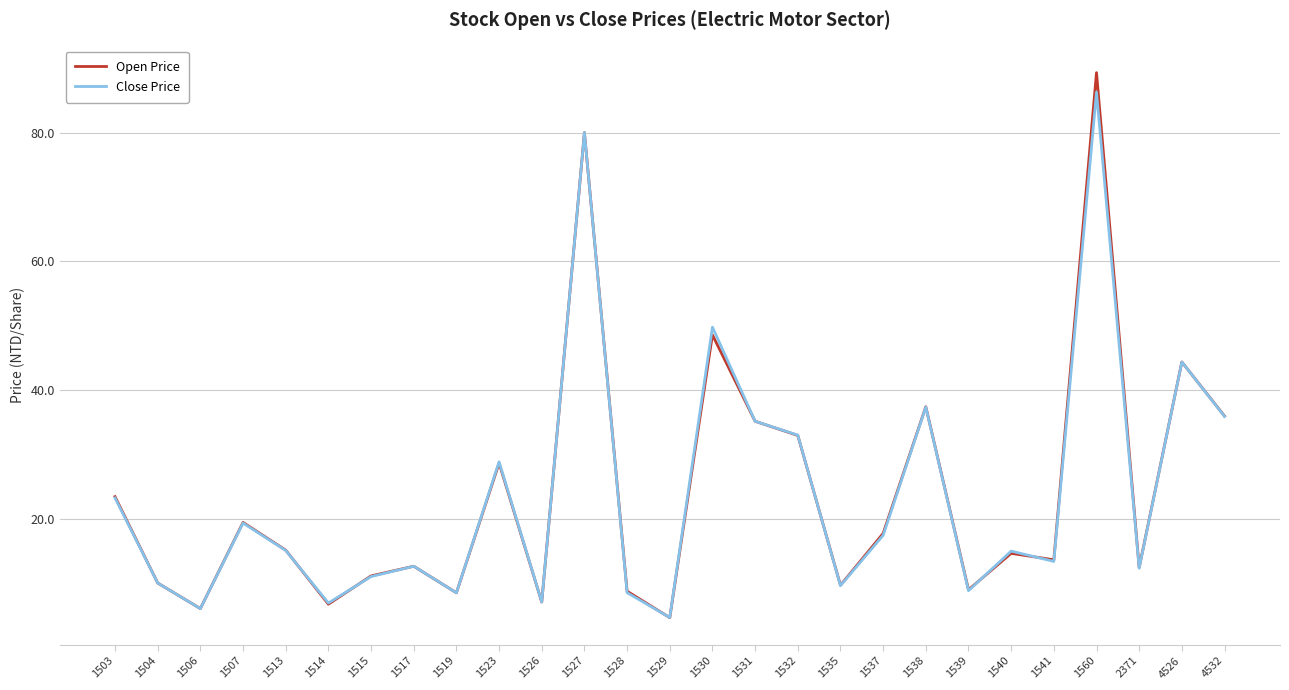

How many interior local valleys does the Close Price series have?

9